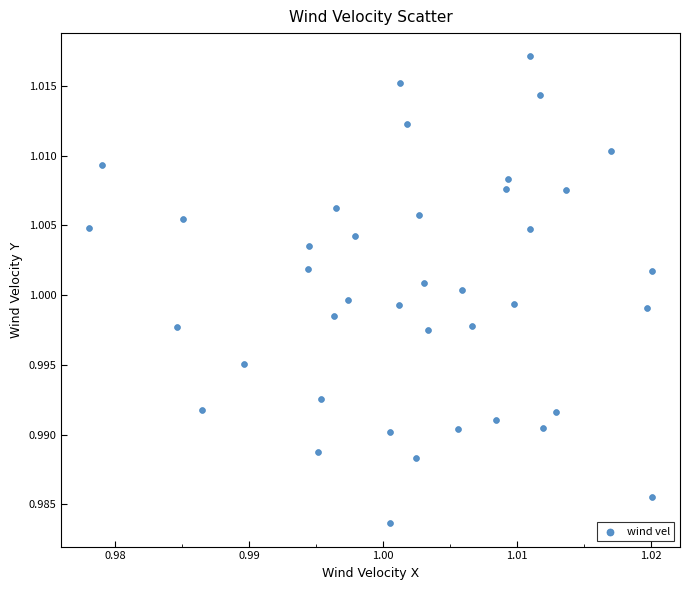

Count the number of points in this scatter plot.

40